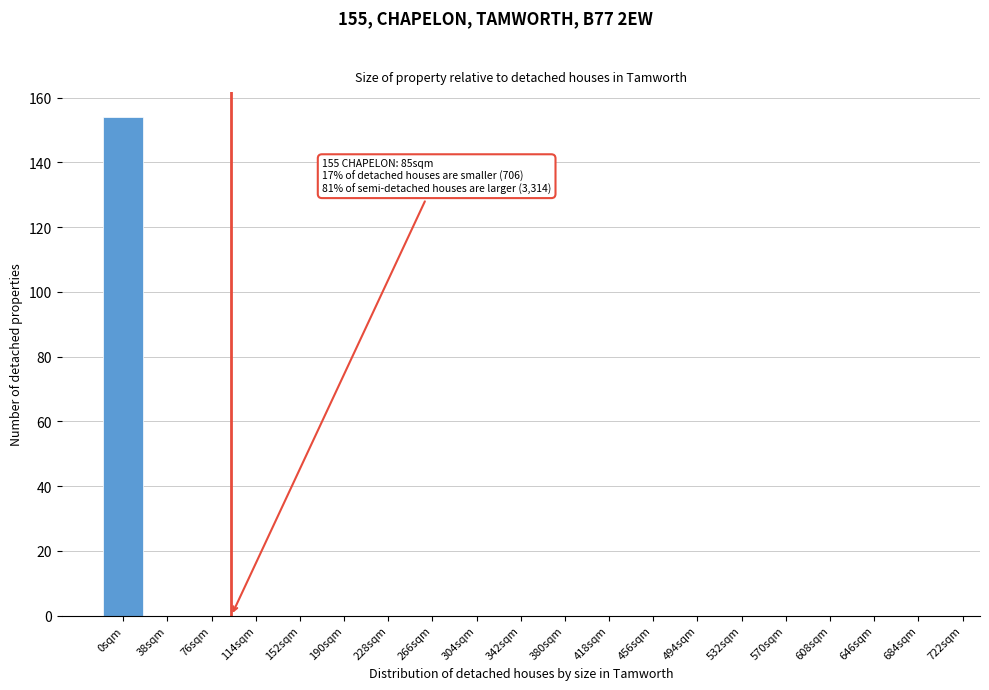

Reading left to right, list all the values displayed in this chart.

0sqm=154	38sqm=0	76sqm=0	114sqm=0	152sqm=0	190sqm=0	228sqm=0	266sqm=0	304sqm=0	342sqm=0	380sqm=0	418sqm=0	456sqm=0	494sqm=0	532sqm=0	570sqm=0	608sqm=0	646sqm=0	684sqm=0